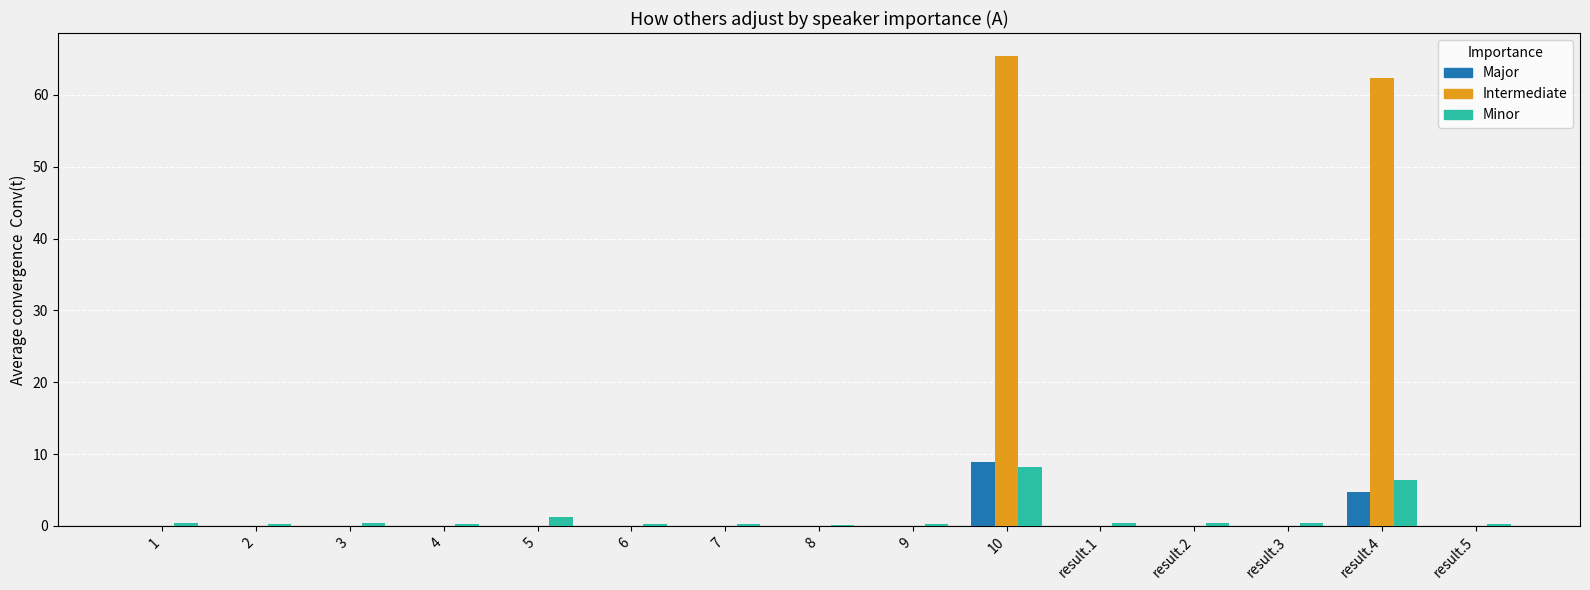

How many groups of bars are there?

15